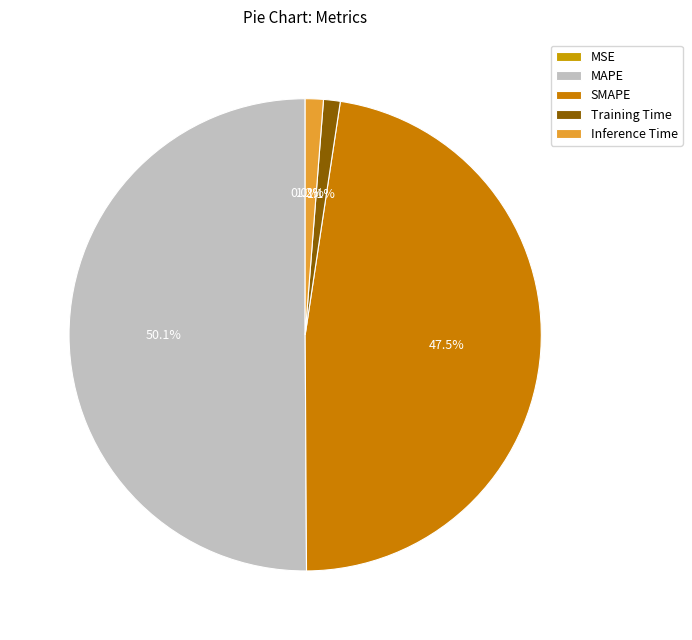

What is the smallest slice in the pie chart?

MSE